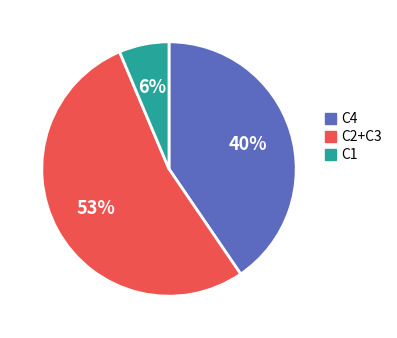

To the nearest percent, what is the difference between the largest and smallest slice percentages?

47%